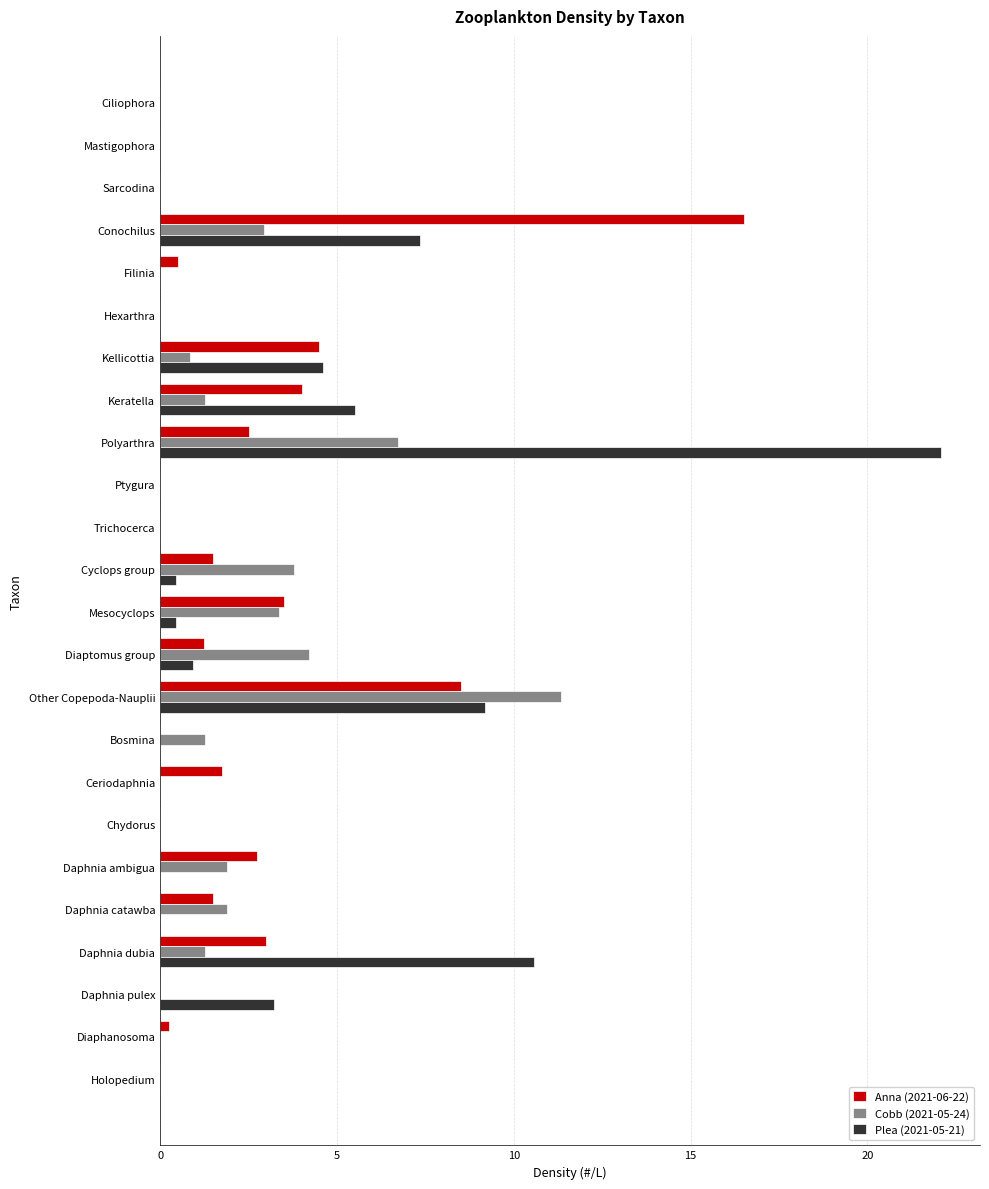

Which series has the largest range (max minus min)?

Plea (2021-05-21)